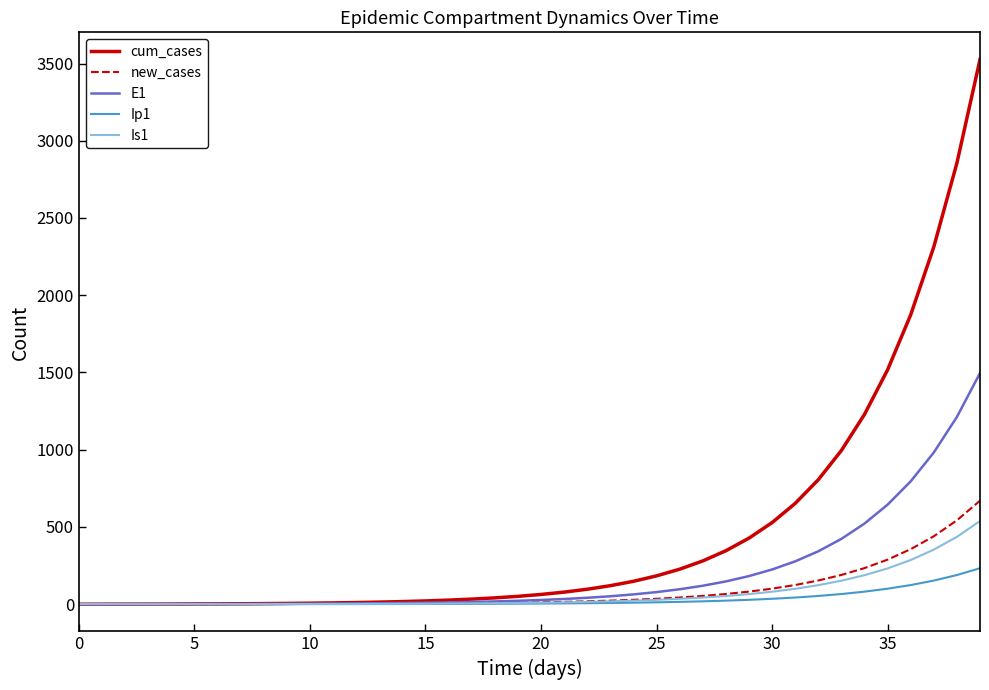

Which series has the largest total across all categories?

cum_cases